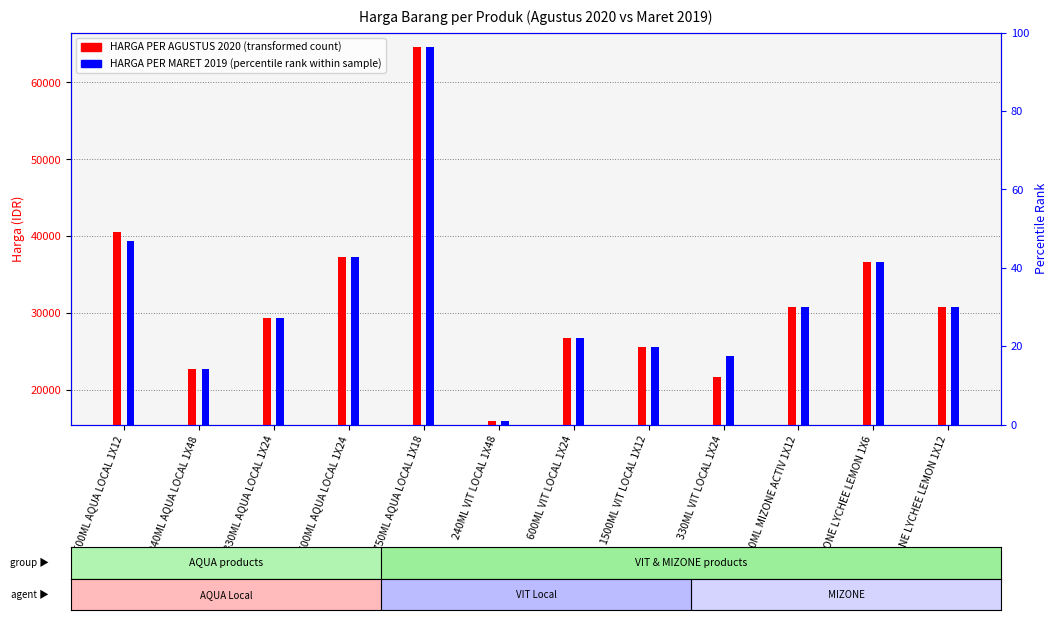

Which category has the lowest value in the HARGA PER AGUSTUS 2020 series?

240ML VIT LOCAL 1X48